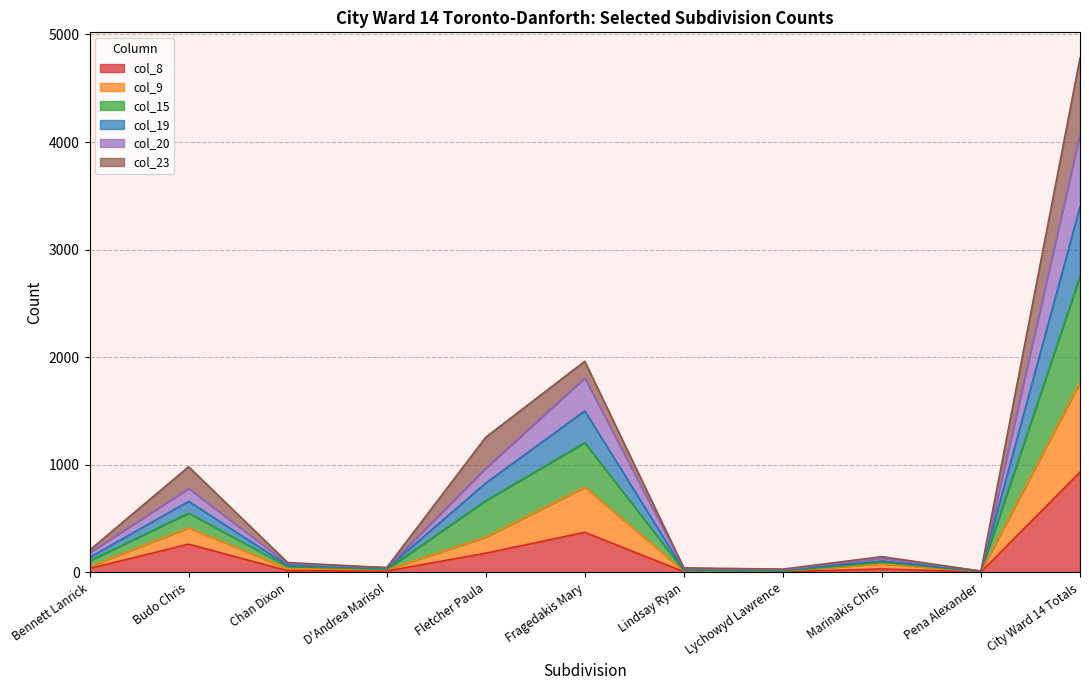

True or false: col_8 has a value of 179 at Fletcher Paula.

True